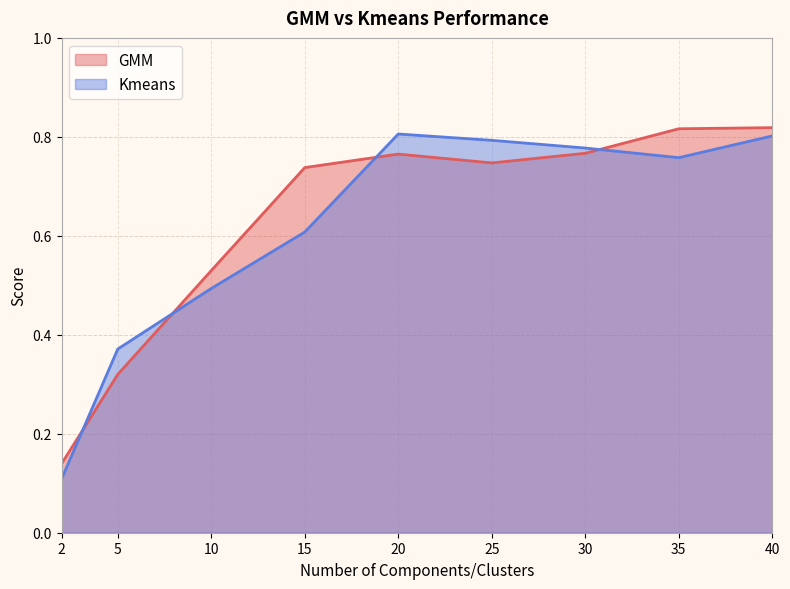

How many intersections are there between Kmeans and GMM?

4